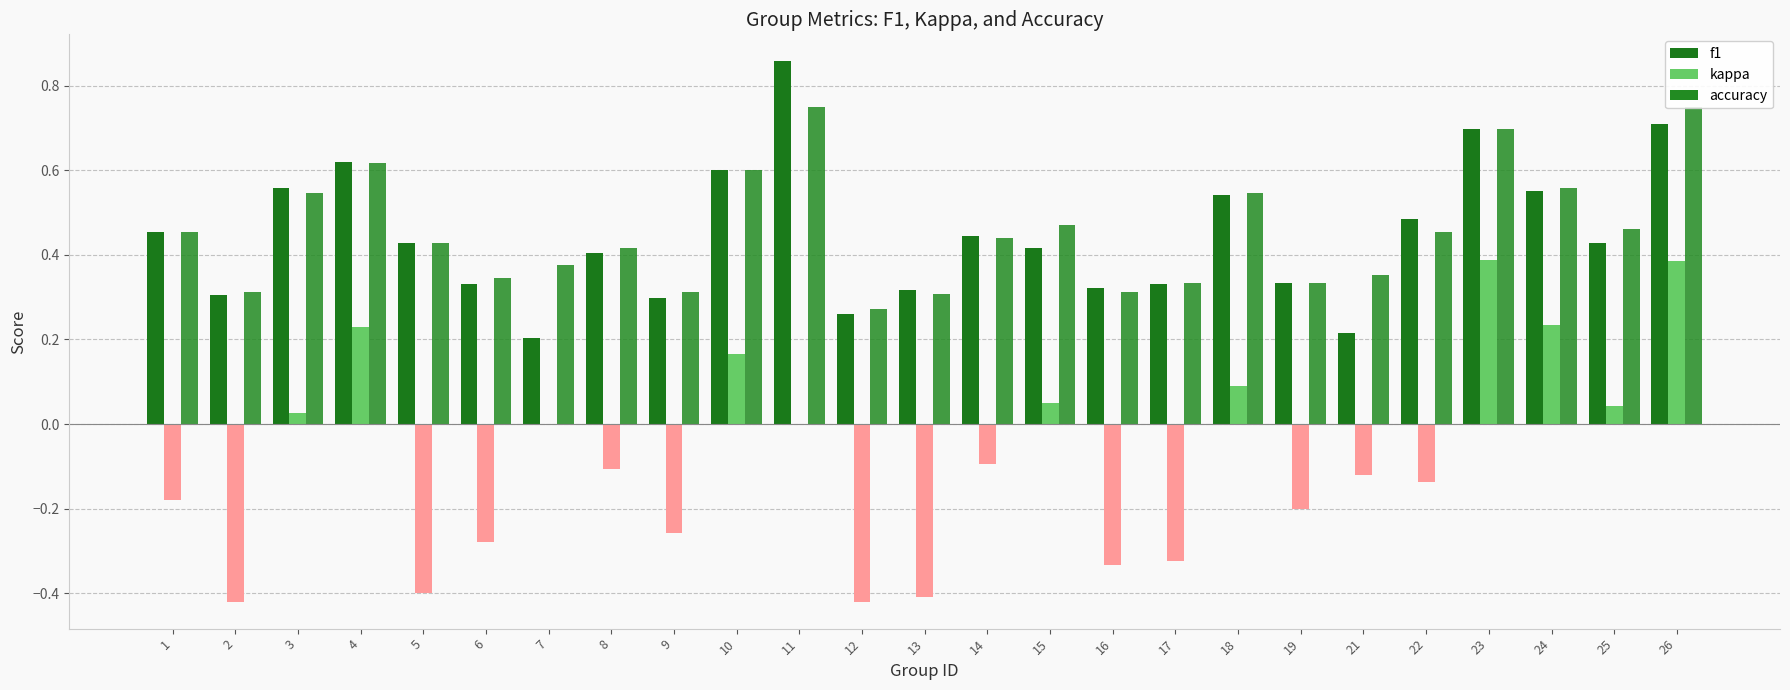

What value does the accuracy series have at 13?

0.3